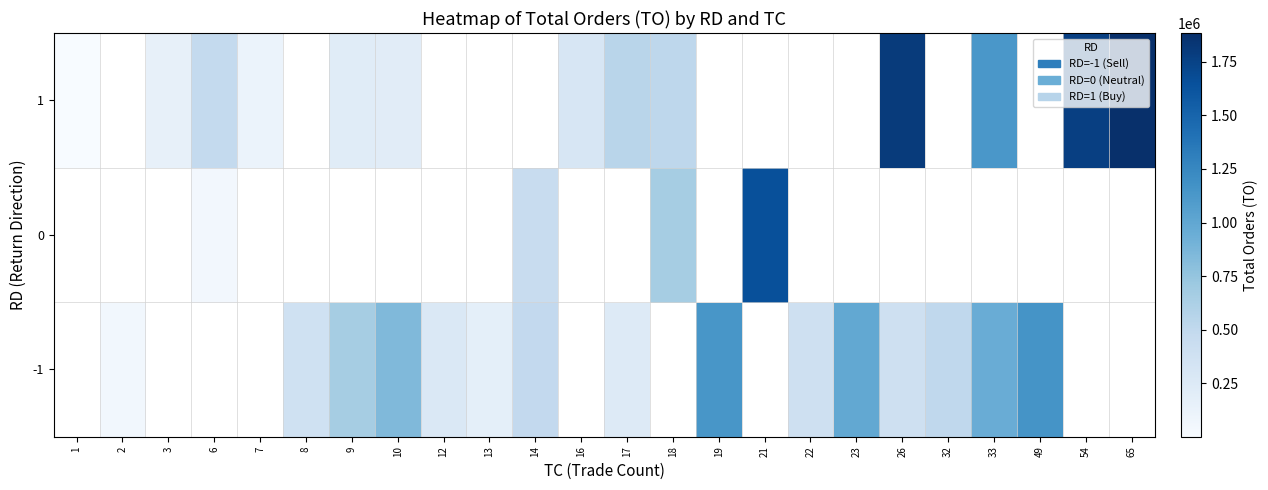

At which label does -1 first exceed 843330?

19